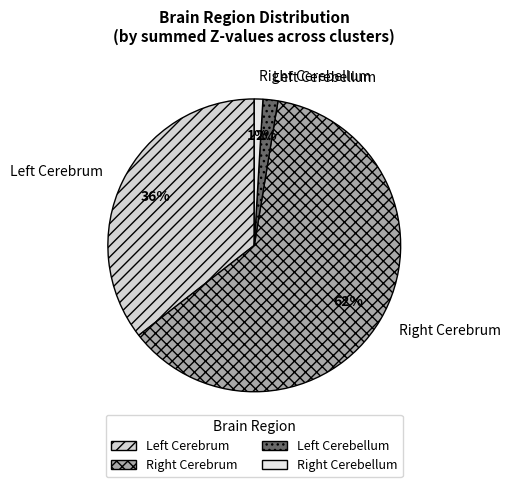

Which slice is the smallest?

Right Cerebellum